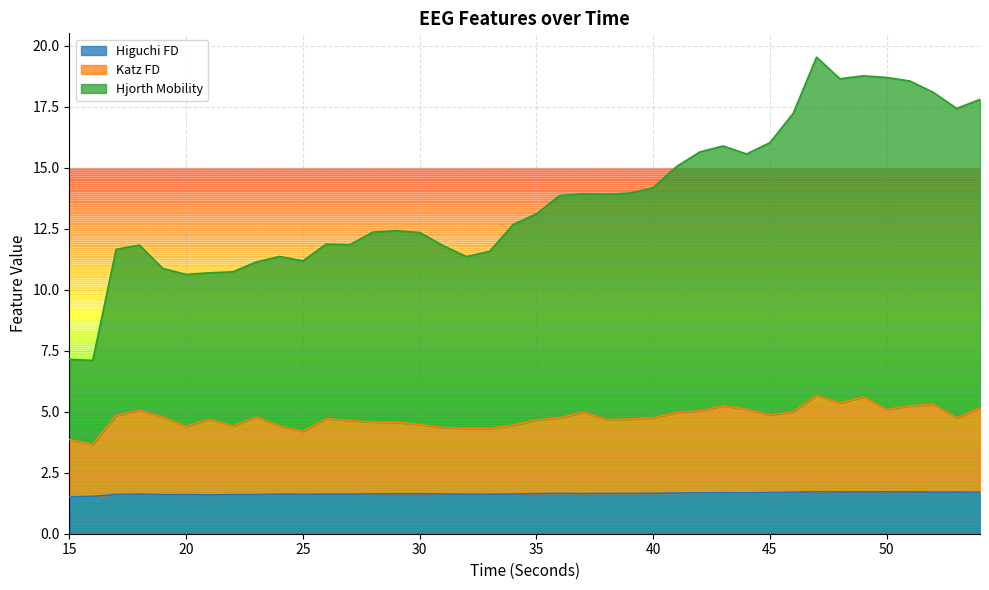

What is the total value across all series at 53?

23.9